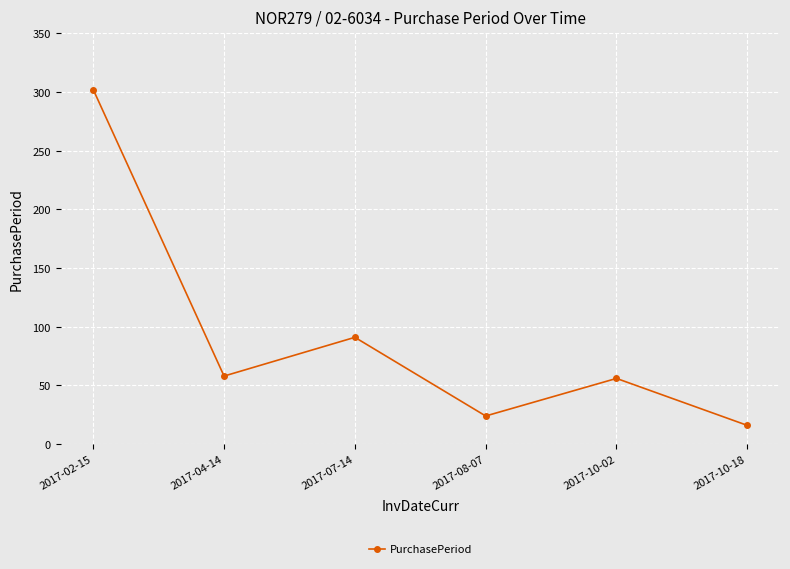

Is it true that the value at 2017-04-14 is 83?

False